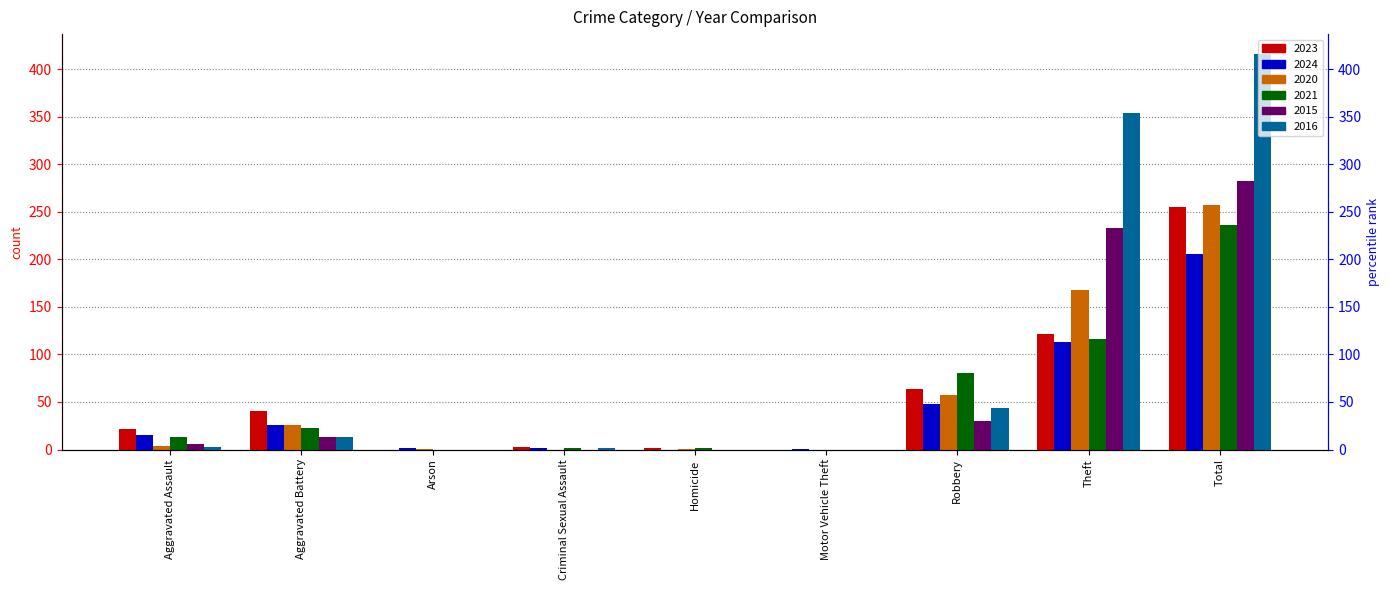

At how many categories does at least one series exceed 415?

1